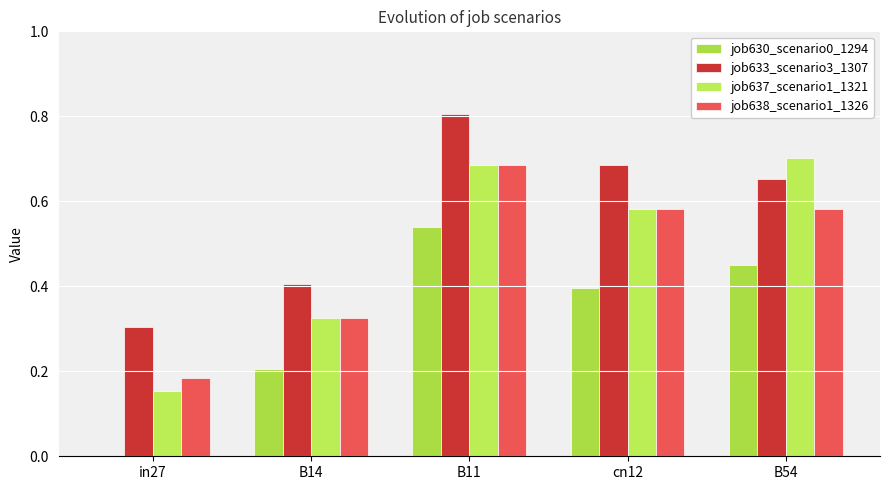

How many groups of bars are there?

5